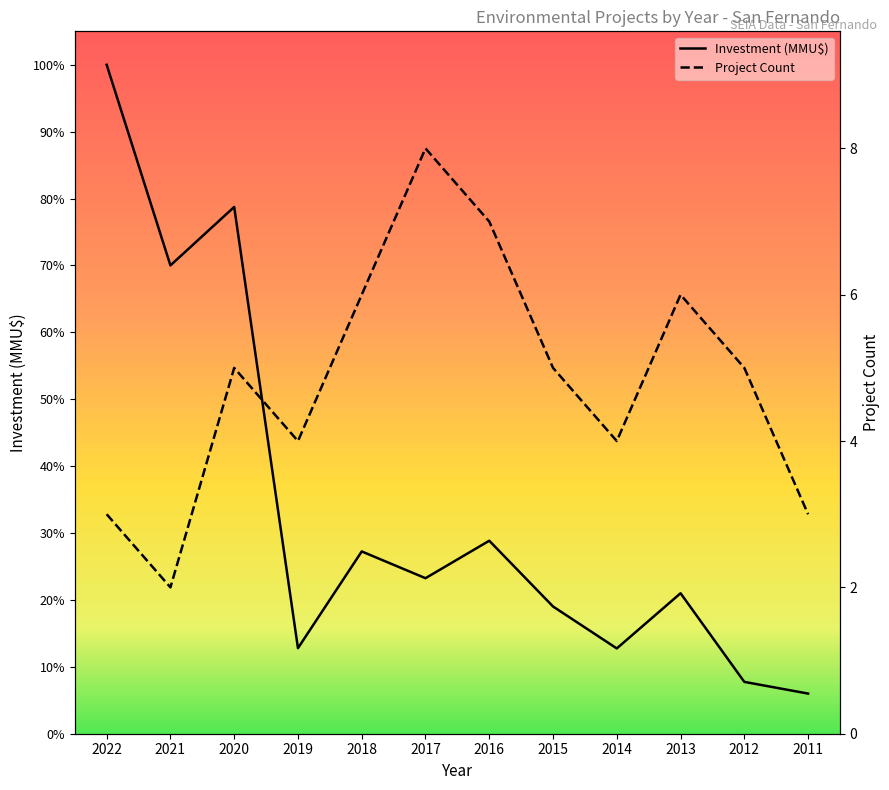

What is the difference between the second highest and second lowest values in the Project Count series?

4